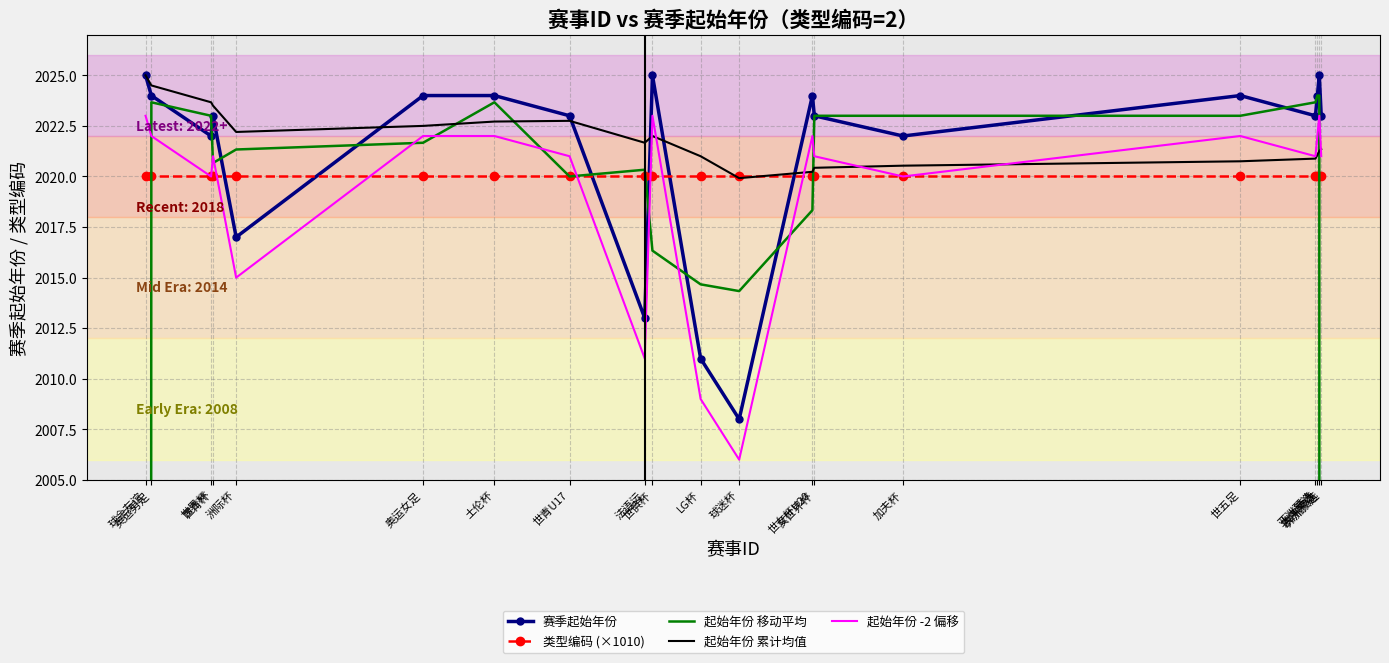

What is the sum of all 起始年份 累计均值 values?

40437.9